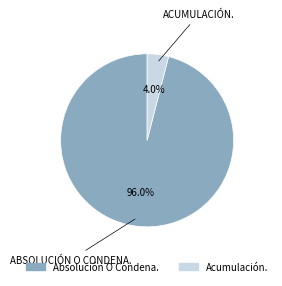

Between Absolución O Condena. and Acumulación., which is larger?

Absolución O Condena.